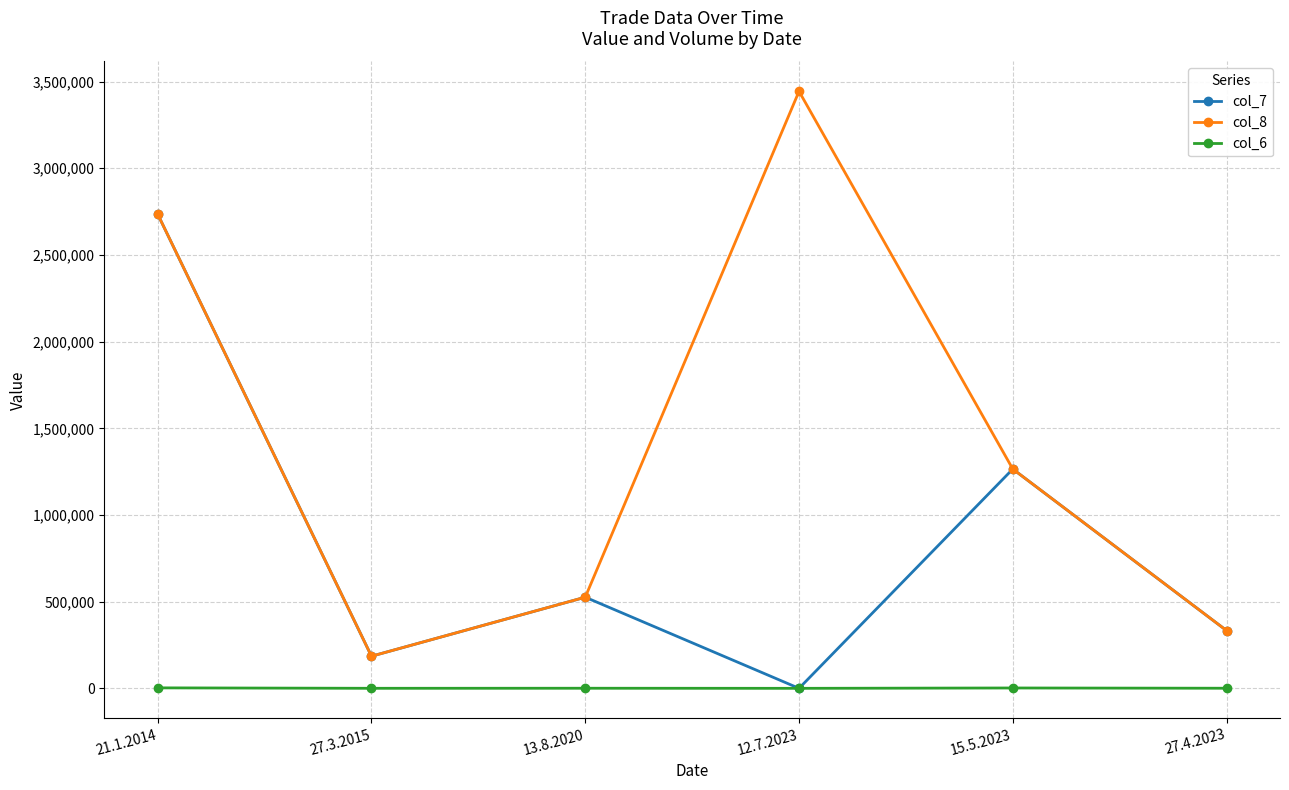

Read the col_7 value at 13.8.2020, to the nearest 10.

525740